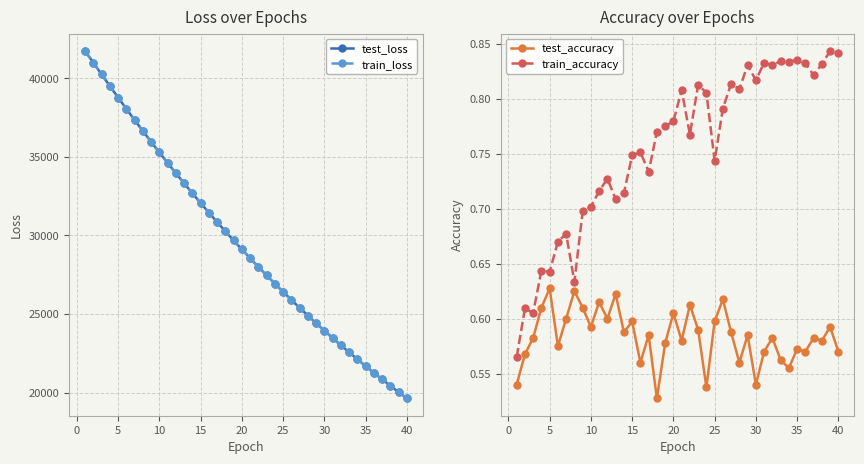

How many lines are shown in the chart?

4